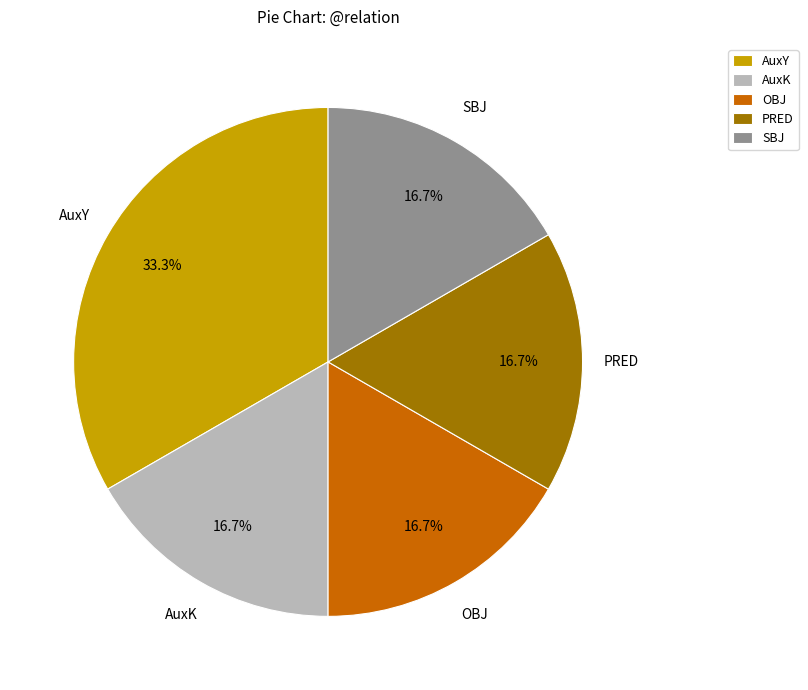

To the nearest percent, what is the difference between the largest and smallest slice percentages?

17%